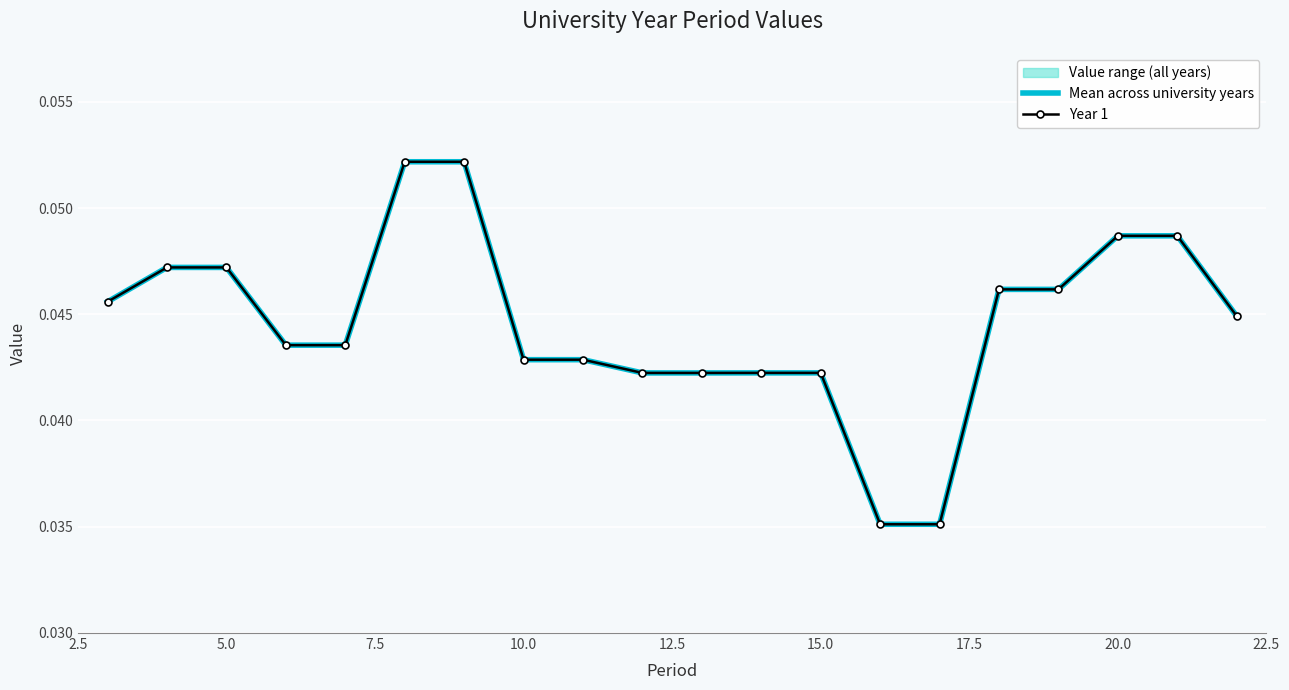

Count the number of categories in the chart.

20